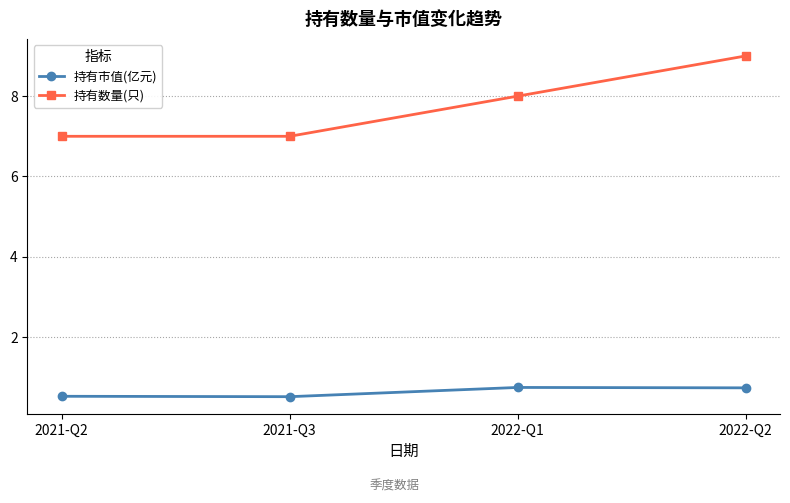

Count the 持有市值(亿元) values in the range 0 to 1.

4